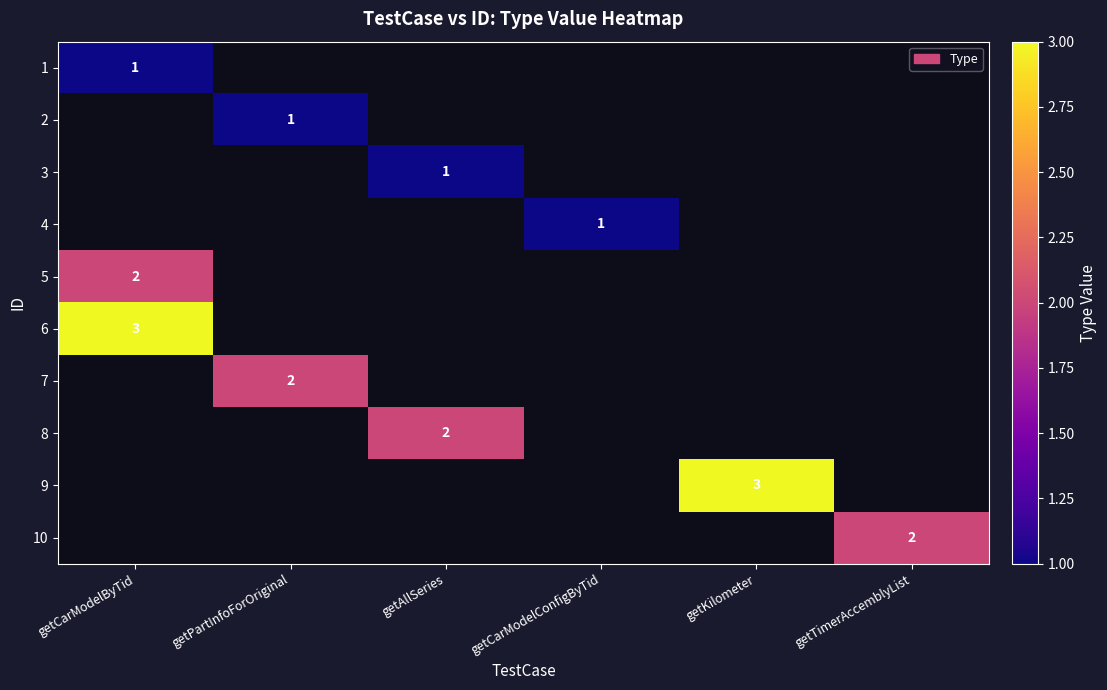

The 4 series shows 0 at getCarModelConfigByTid. True or false?

False